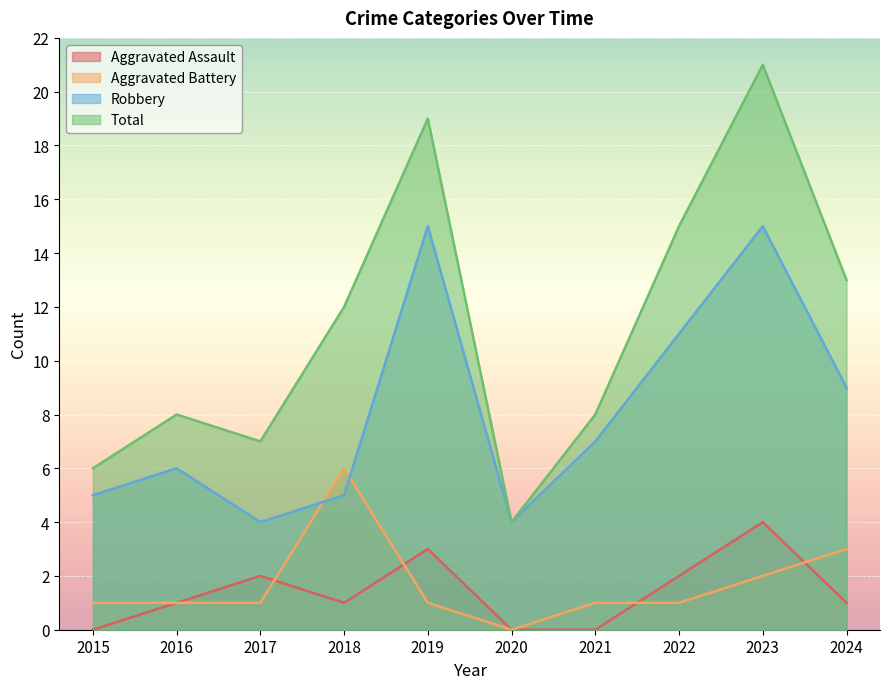

True or false: Aggravated Assault has more than 0 interior local peaks.

True